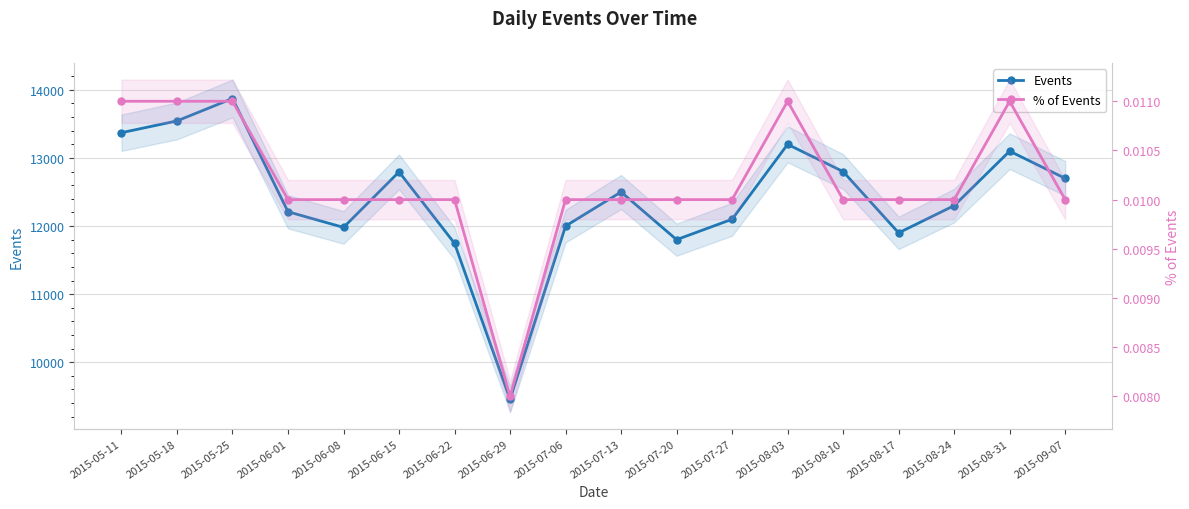

What are all the series names shown in the legend?

Events, % of Events